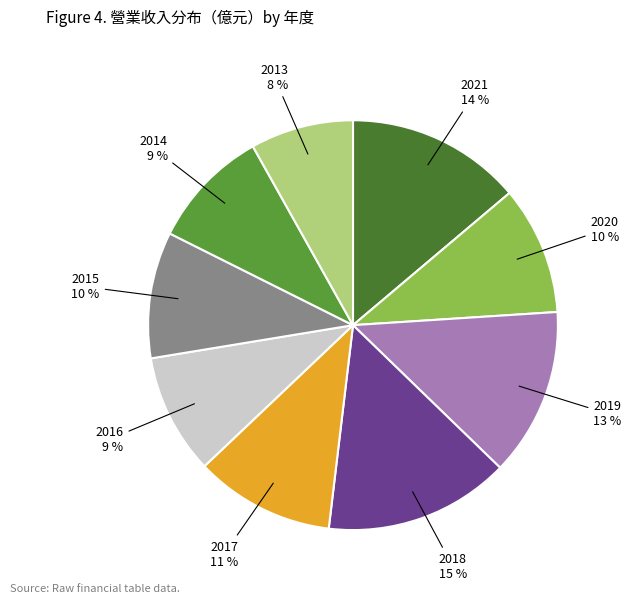

What is the smallest slice in the pie chart?

2013